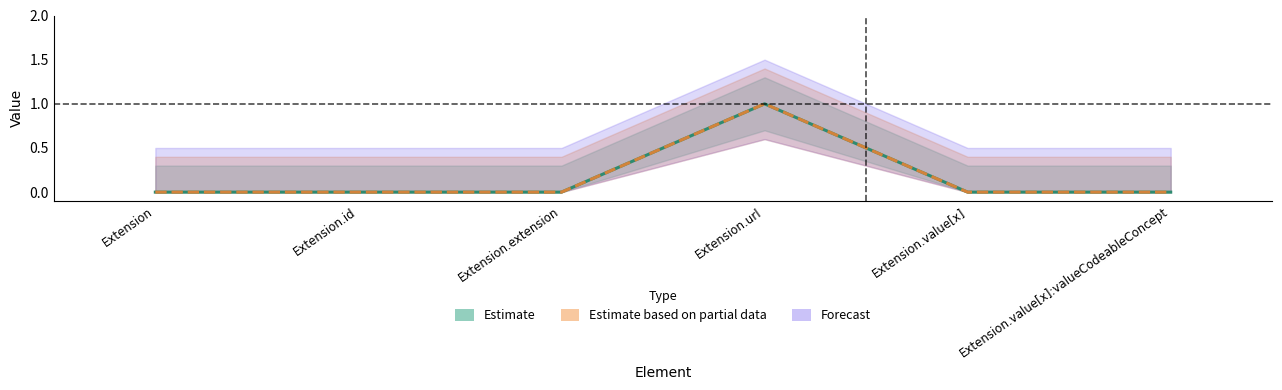

Reading right to left, what are all the values shown in this chart?

Min: Extension.value[x]:valueCodeableConcept=0	Extension.value[x]=0	Extension.url=1	Extension.extension=0	Extension.id=0	Extension=0
Base Min: Extension.value[x]:valueCodeableConcept=0	Extension.value[x]=0	Extension.url=1	Extension.extension=0	Extension.id=0	Extension=0